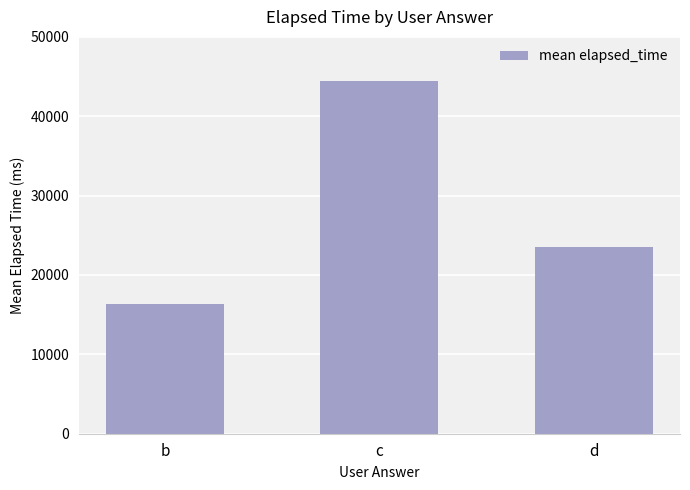

Where is the data nearest to the value 30416?

d